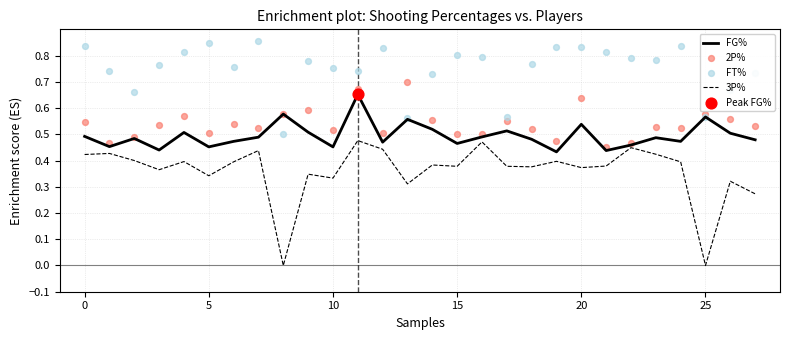

Which series has the largest total across all categories?

FT%